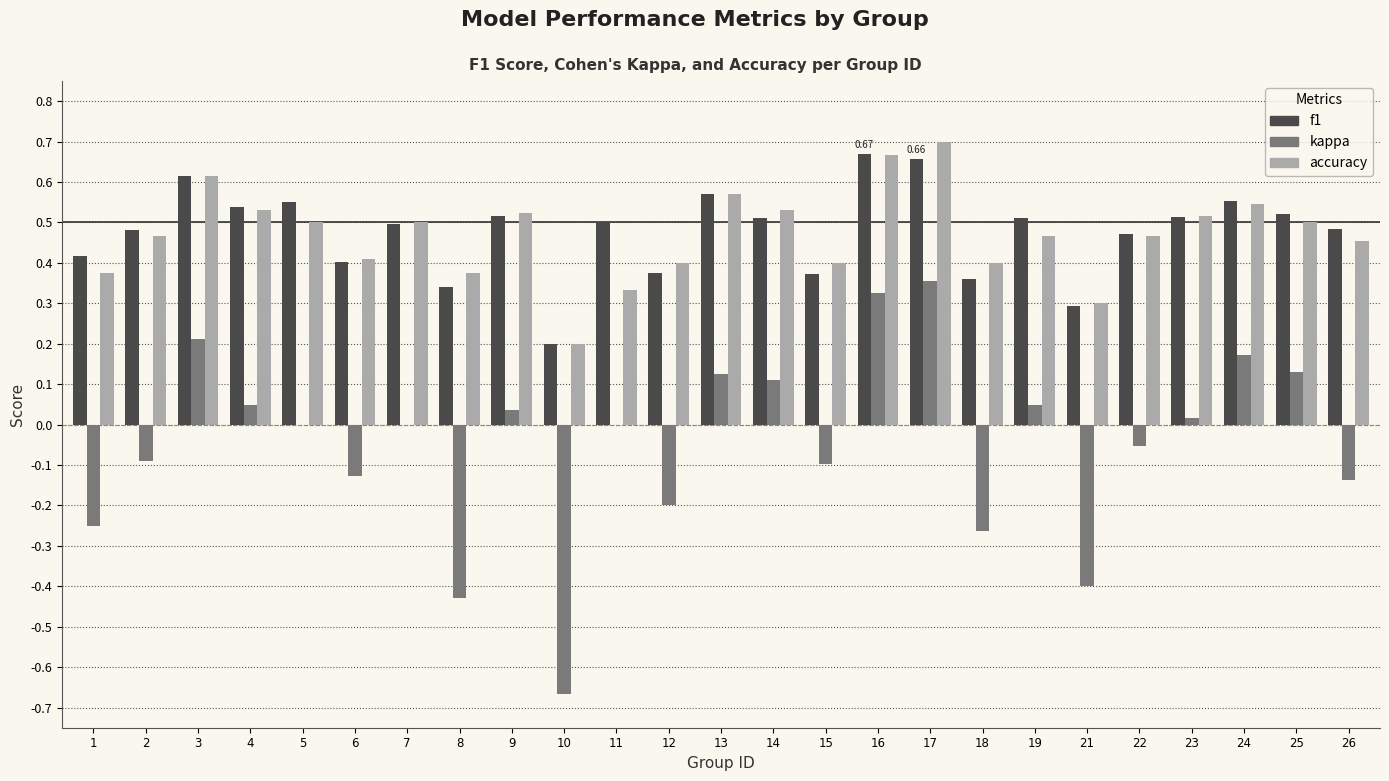

What is the total value across all series at 26?

0.8